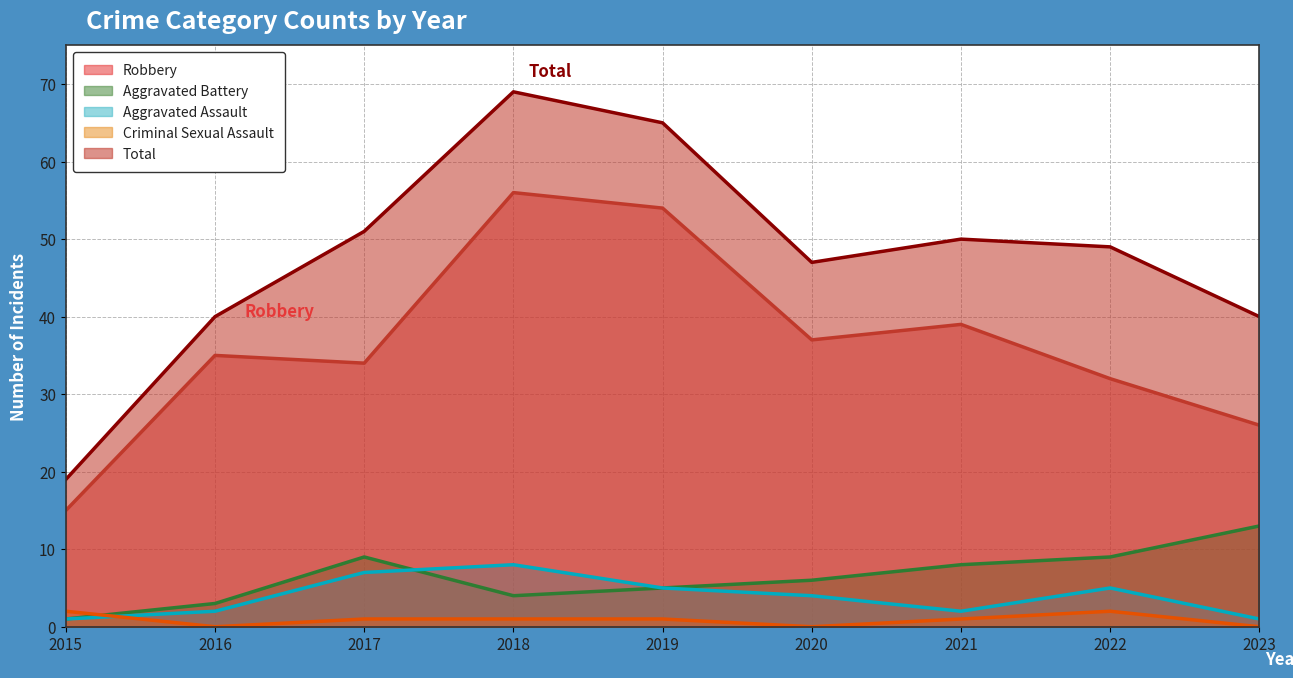

Rank the series by their maximum value, from highest to lowest.

Total, Robbery, Aggravated Battery, Aggravated Assault, Criminal Sexual Assault